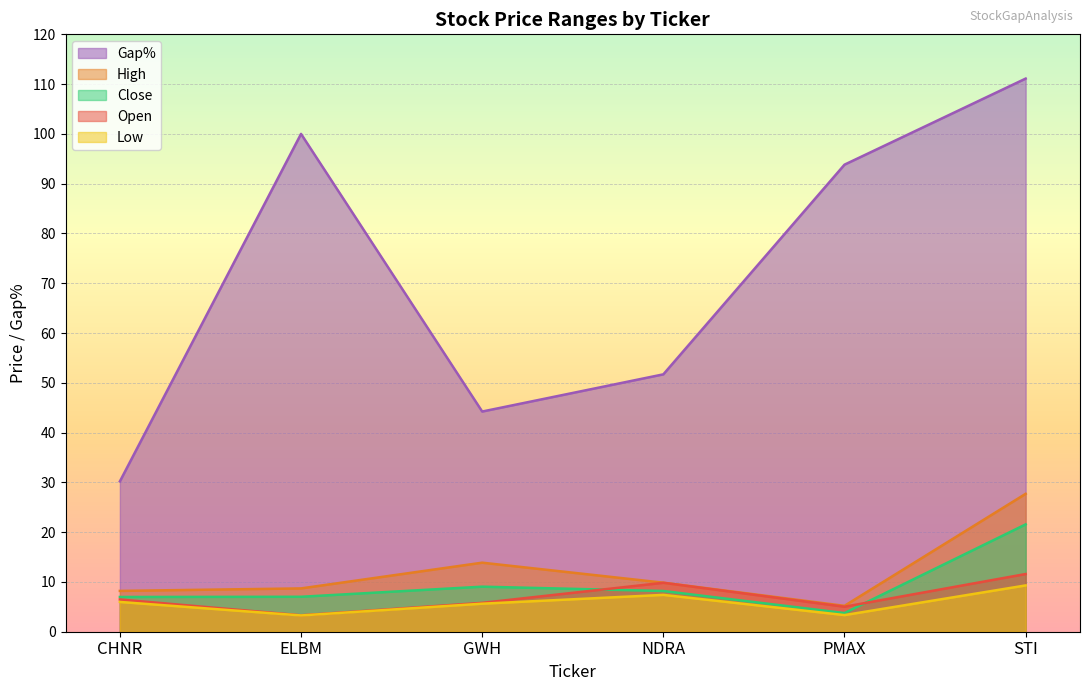

Which series changed the most between CHNR and PMAX?

Gap%